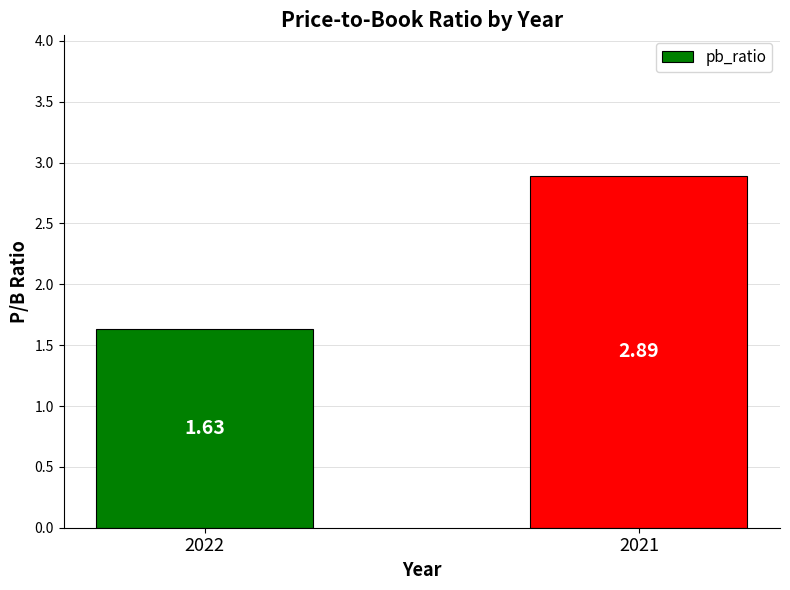

What is the average value?

2.3